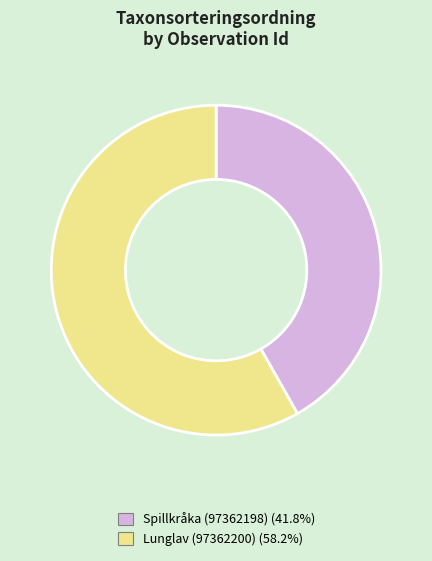

What is the ratio of the value at Lunglav (97362200) (58.2%) to the value at Spillkråka (97362198) (41.8%)?

1.4